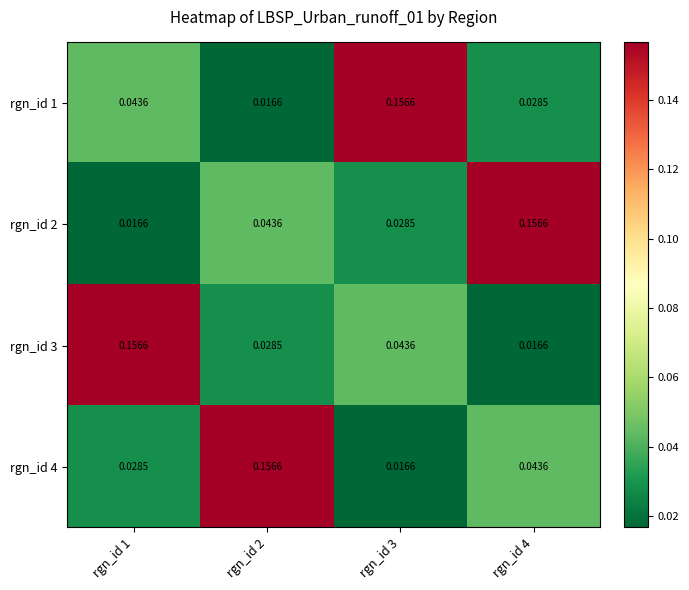

Reading left to right, transcribe all the data shown in this chart.

rgn_id 1: rgn_id 1=0.0	rgn_id 2=0.0	rgn_id 3=0.2	rgn_id 4=0.0
rgn_id 2: rgn_id 1=0.0	rgn_id 2=0.0	rgn_id 3=0.0	rgn_id 4=0.2
rgn_id 3: rgn_id 1=0.2	rgn_id 2=0.0	rgn_id 3=0.0	rgn_id 4=0.0
rgn_id 4: rgn_id 1=0.0	rgn_id 2=0.2	rgn_id 3=0.0	rgn_id 4=0.0